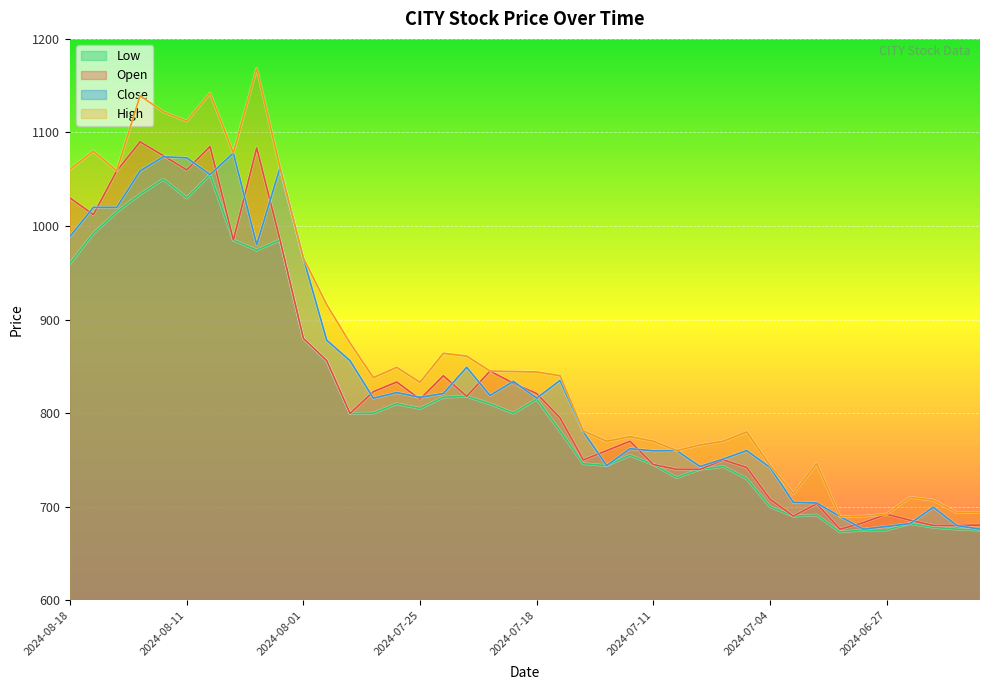

Which has a higher value, 2024-08-15 or 2024-06-25?

2024-08-15